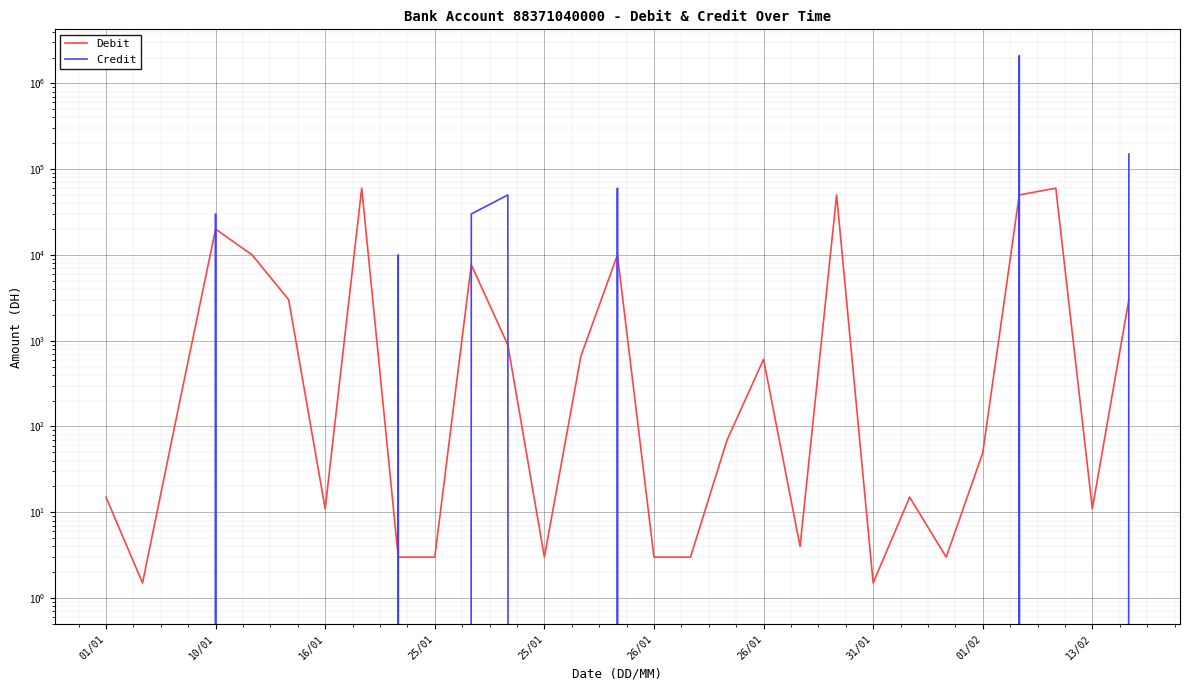

Reading right to left, list all the values displayed in this chart.

Debit: 3005.6	11.0	60000.0	50000.0	49.3	3.0	15.0	1.5	50000.0	4.0	606.1	69.3	3.0	3.0	10000.0	662.0	3.0	893.7	7662.6	3.0	3.0	60000.0	11.0	3005.6	10000.0	20000.0	178.7	1.5	15.0
Credit: 150000.0	0.0	0.0	2100000.0	0.0	0.0	0.0	0.0	0.0	0.0	0.0	0.0	0.0	0.0	60000.0	0.0	0.0	50000.0	30000.0	0.0	10000.0	0.0	0.0	0.0	0.0	30000.0	0.0	0.0	0.0